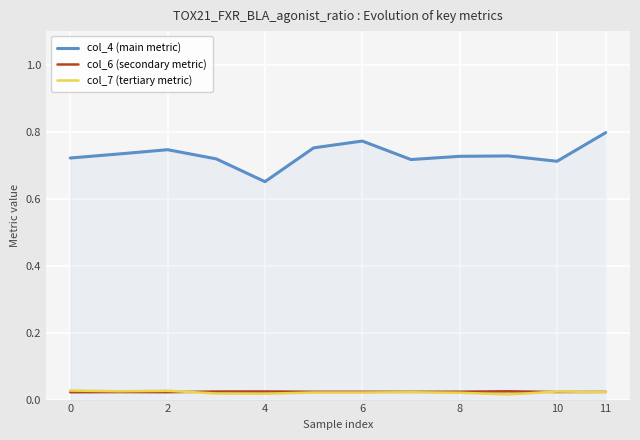

True or false: col_6 (secondary metric) and col_4 (main metric) intersect in this chart.

False